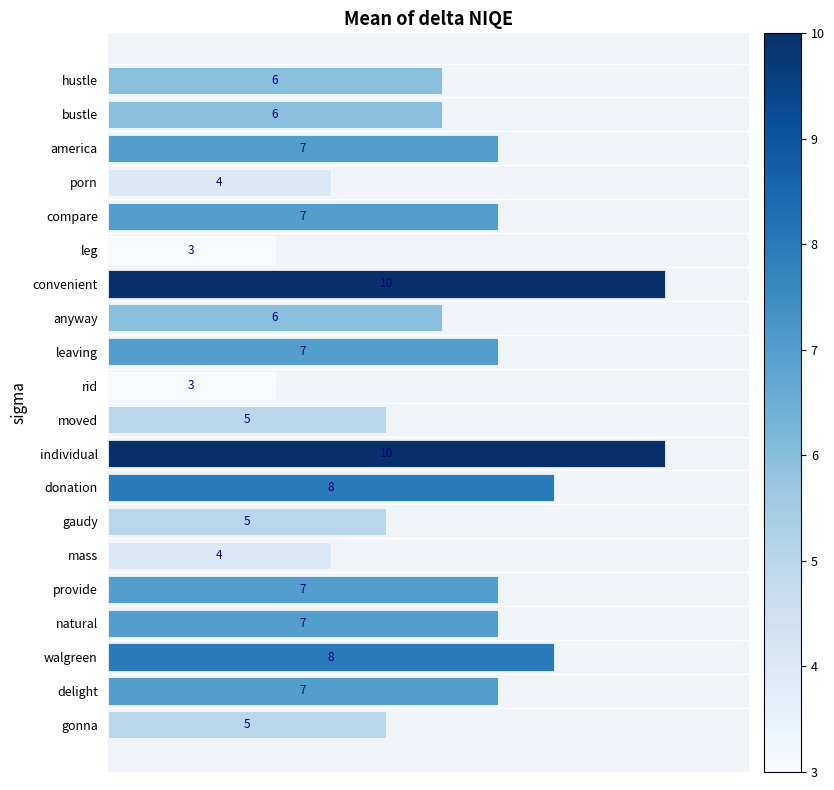

How many data points are less than 7?

10